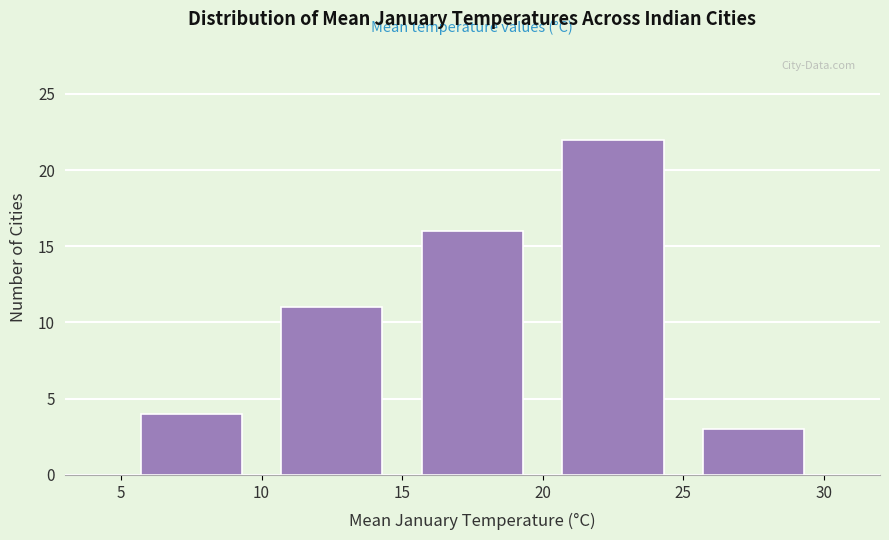

Reading left to right, transcribe this chart: for each bar, give the range it covers on the x-axis and its height. The values are not printed on the chart, so give them approximately, as read against the axis.

5 to 10: 4
10 to 15: 11
15 to 20: 16
20 to 25: 22
25 to 30: 3